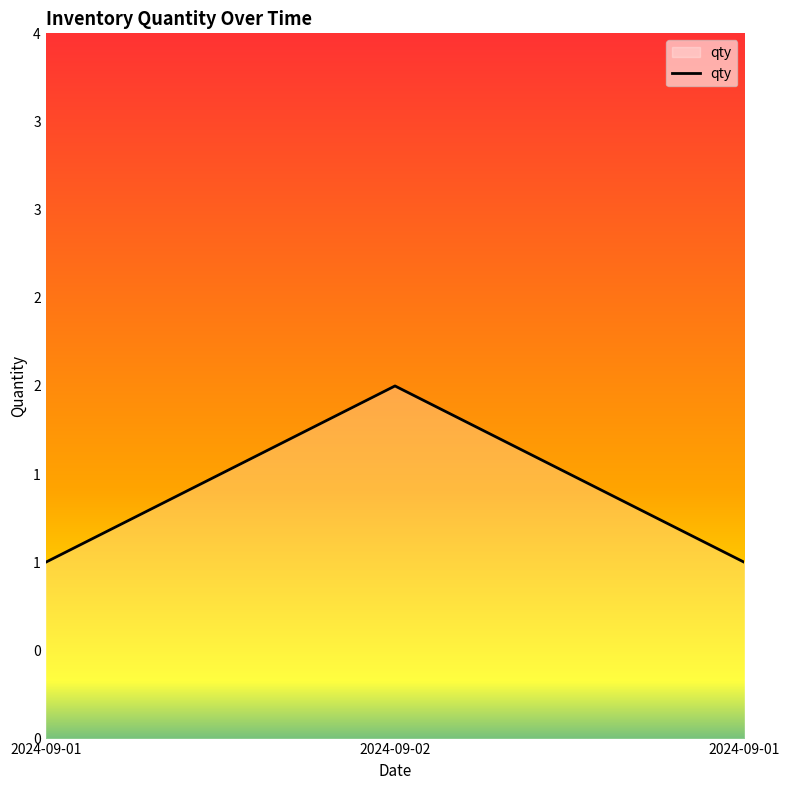

Is this an area chart (filled region under the line)?

Yes